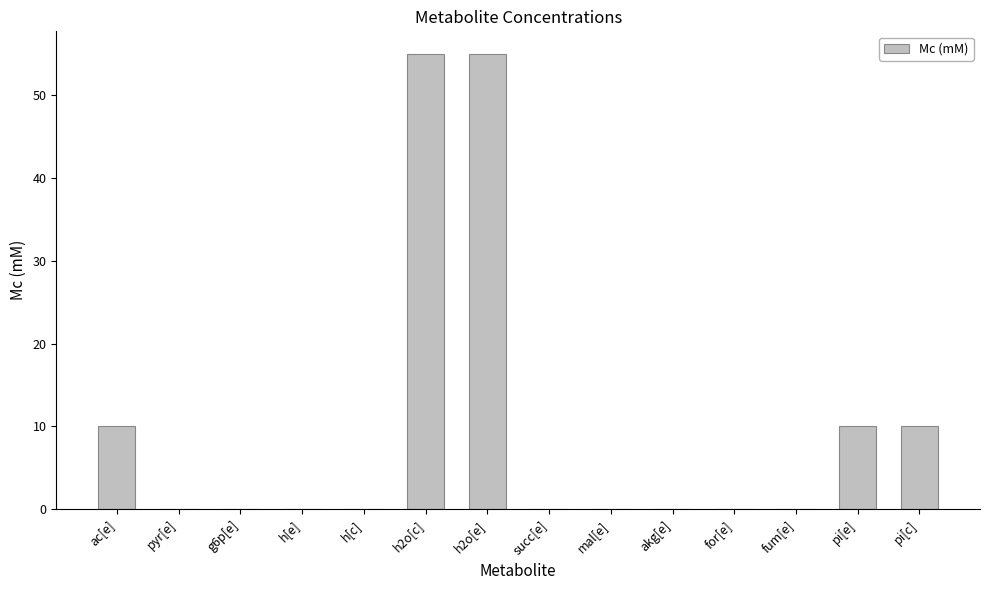

What is the sum of all values?

140.0